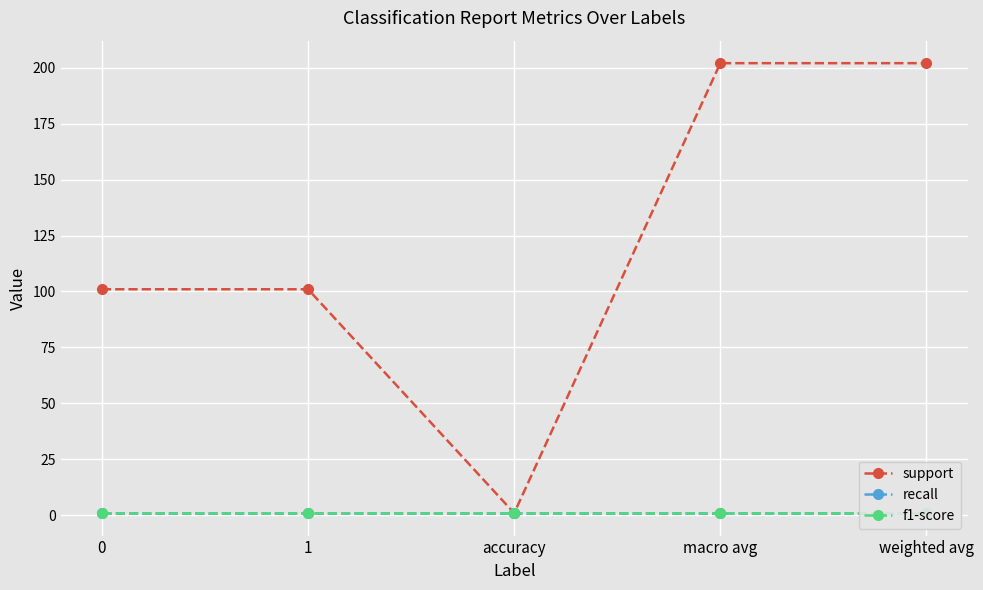

True or false: recall and support cross at least once.

False